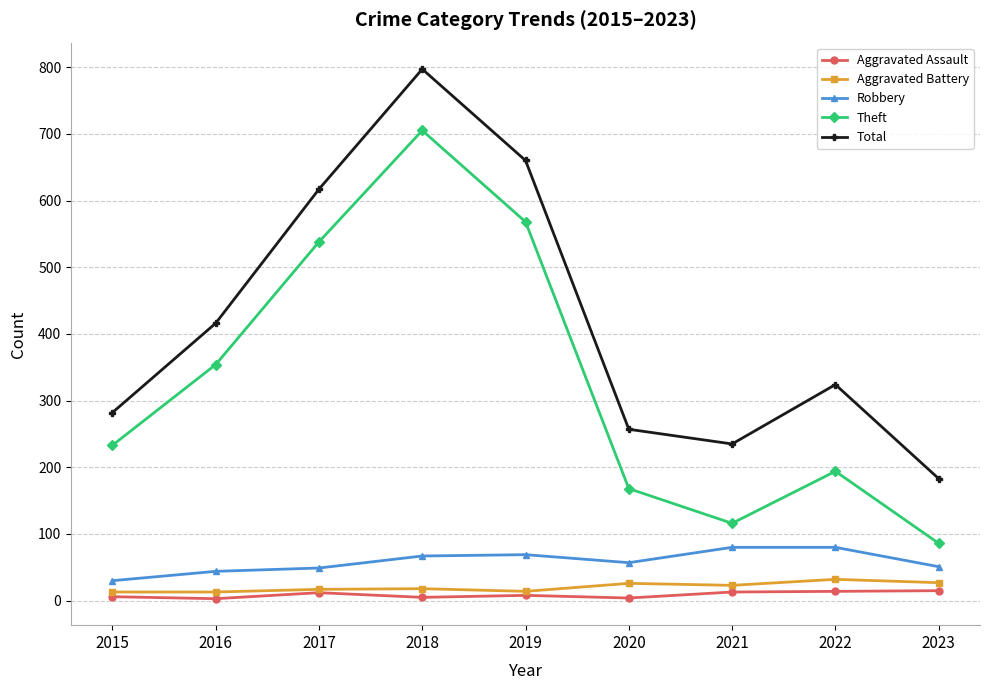

Which series changed the most between 2019 and 2021?

Theft